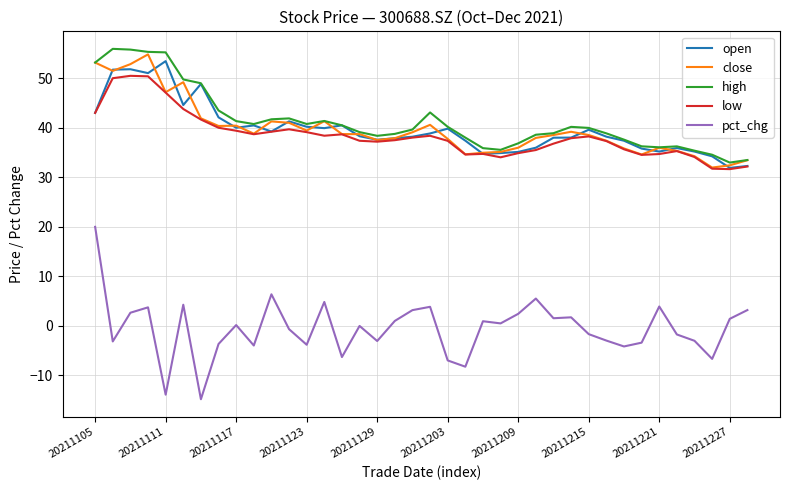

True or false: high has more than 1 points higher than both neighbors.

True